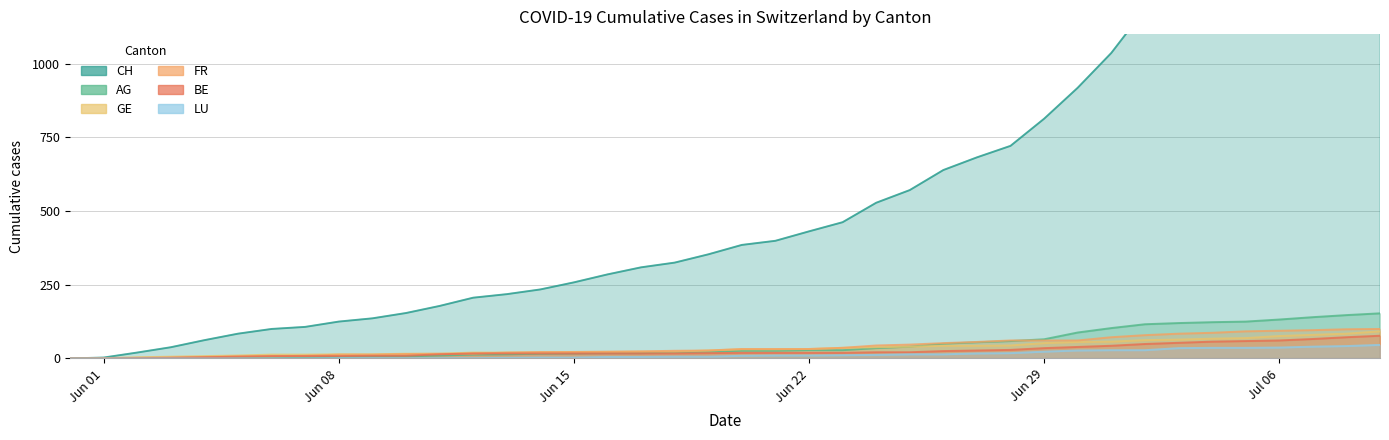

Does the chart display data point markers on the line(s)?

No